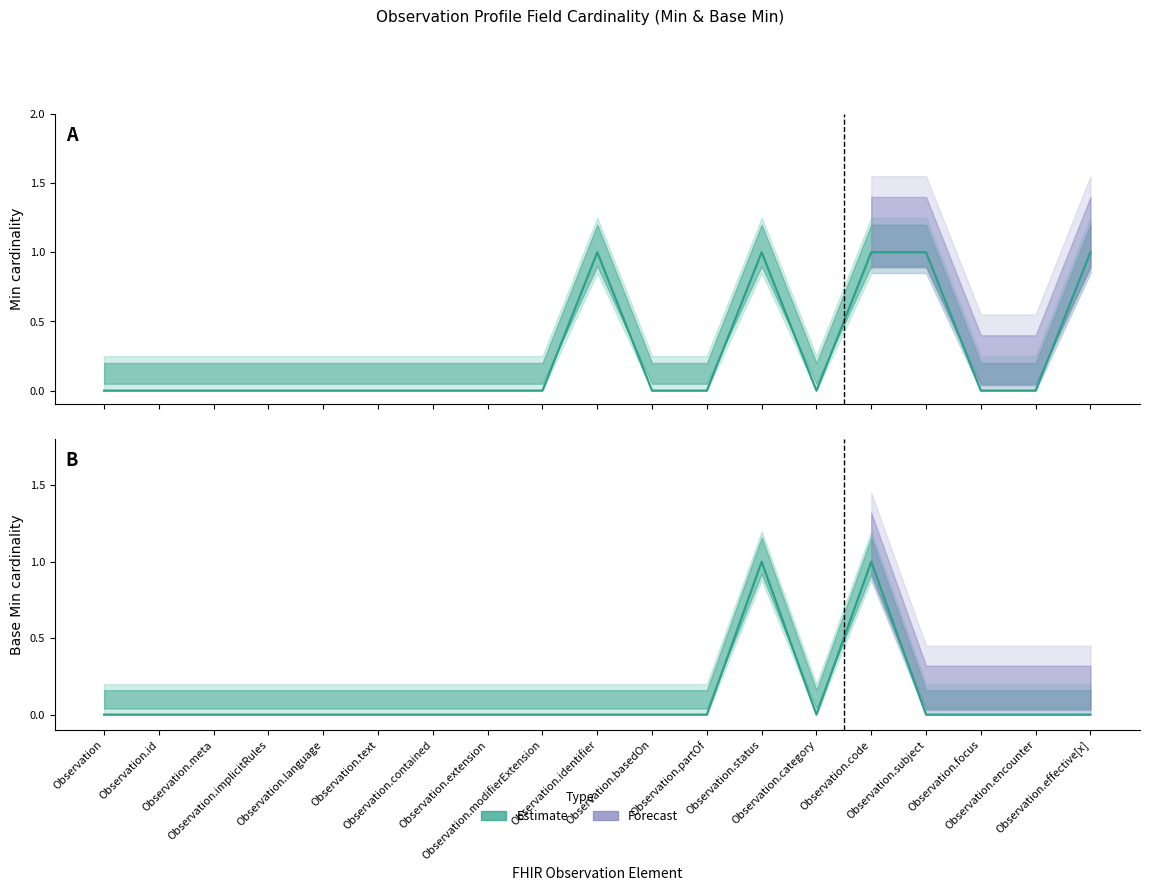

True or false: Min and Base Min intersect in this chart.

False